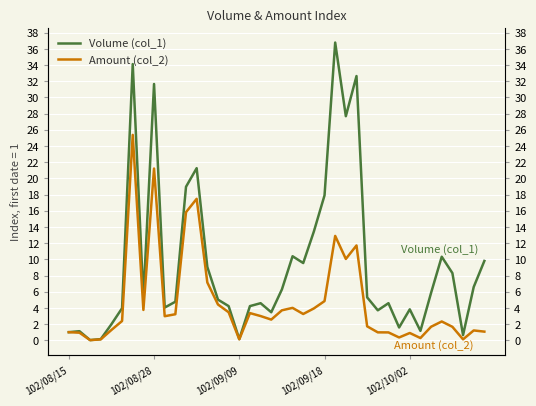

How many lines are shown in the chart?

2